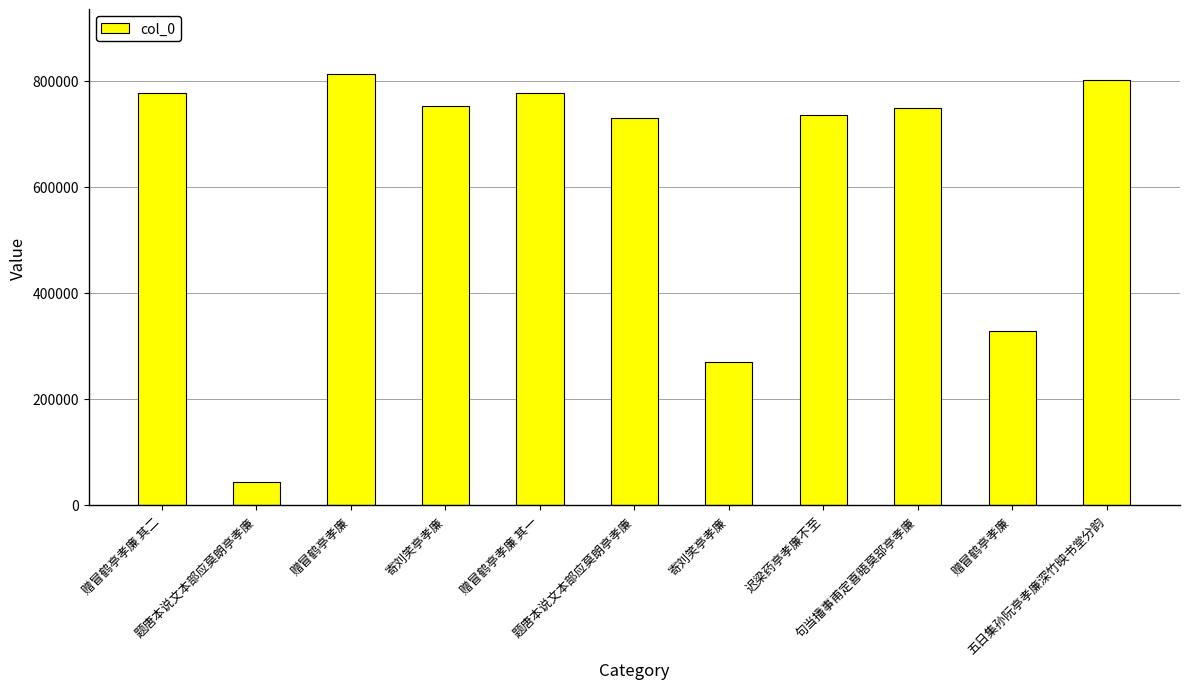

List the labels in order of value, largest first.

赠冒鹤亭孝廉, 五日集孙阮亭孝廉深竹映书堂分韵, 赠冒鹤亭孝廉 其二, 赠冒鹤亭孝廉 其一, 寄刘笑亭孝廉, 句当播事甫定喜晤莫郘亭孝廉, 迟梁药亭孝廉不至, 题唐本说文本部应莫朗亭孝廉, 赠冒鹤亭孝廉, 寄刘笑亭孝廉, 题唐本说文本部应莫朗亭孝廉